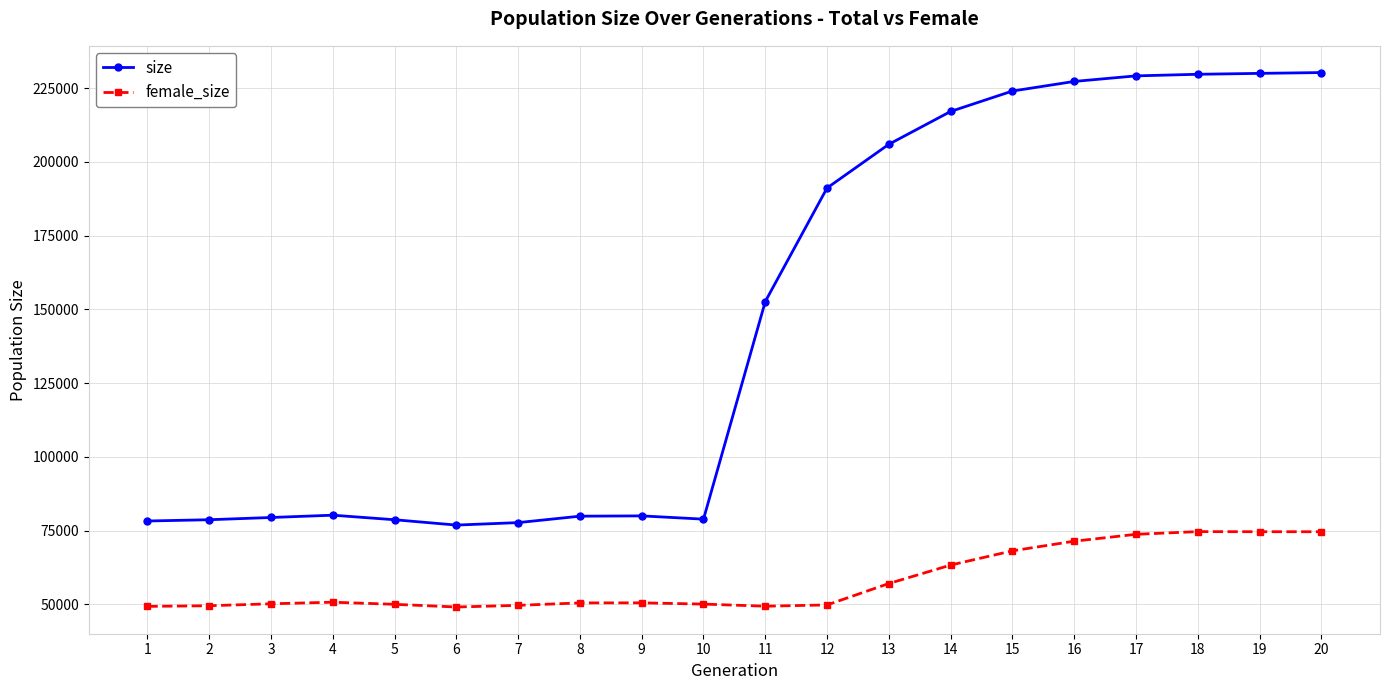

What value does the size series have at 15?

224017